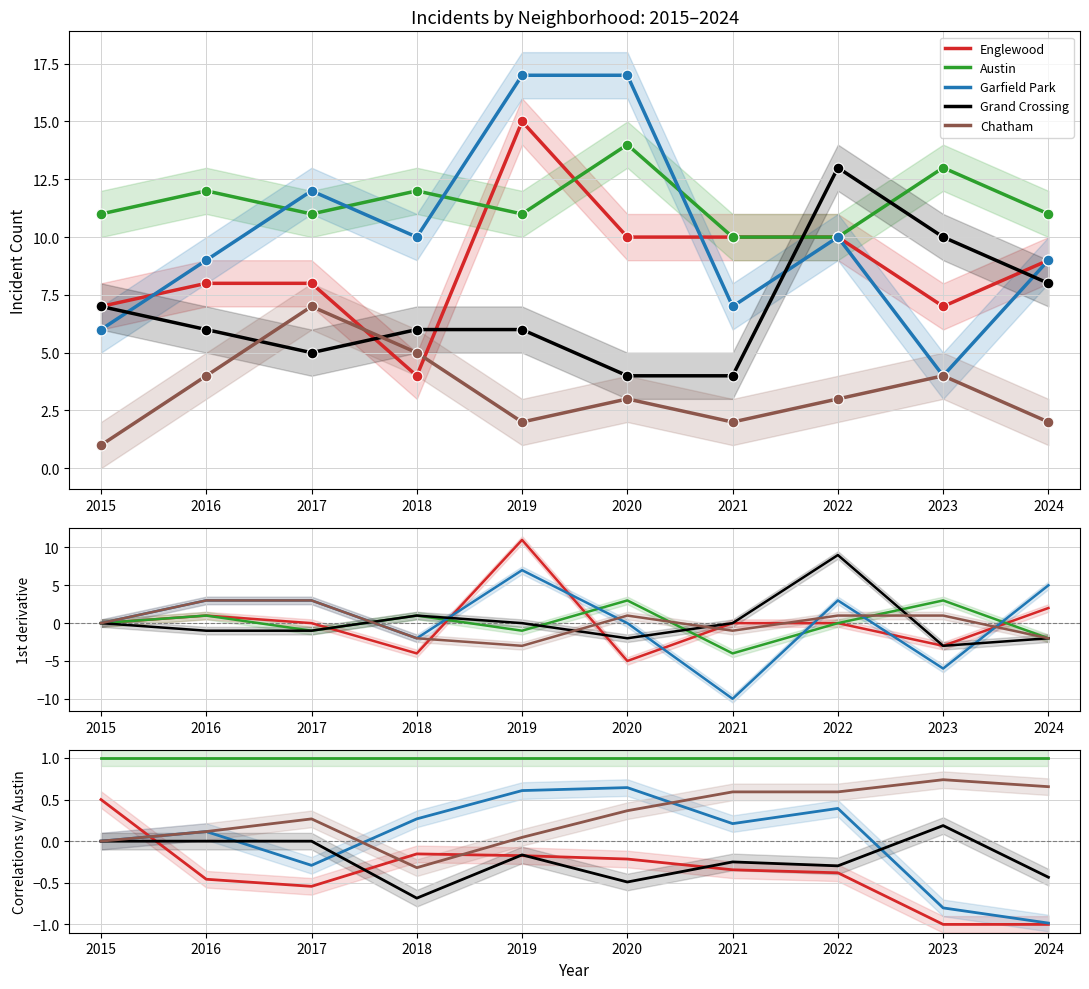

Which series has the widest spread of Y values?

Garfield Park